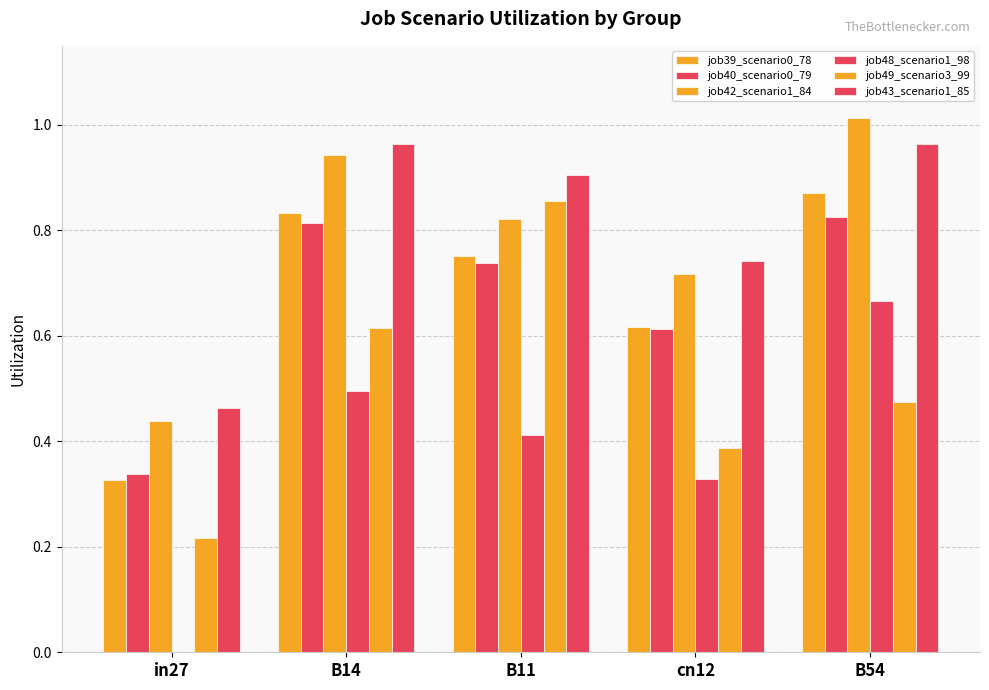

How many data points does each series have?

5